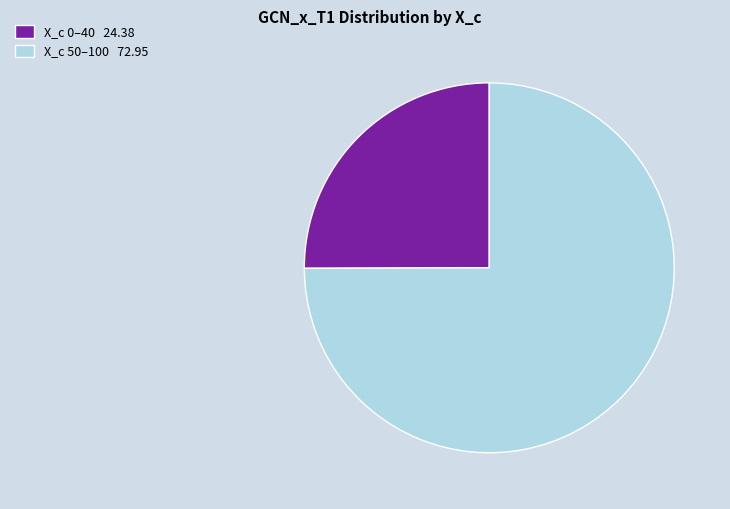

The X_c 0–40 24.38 slice represents 25% of the pie. True or false?

True